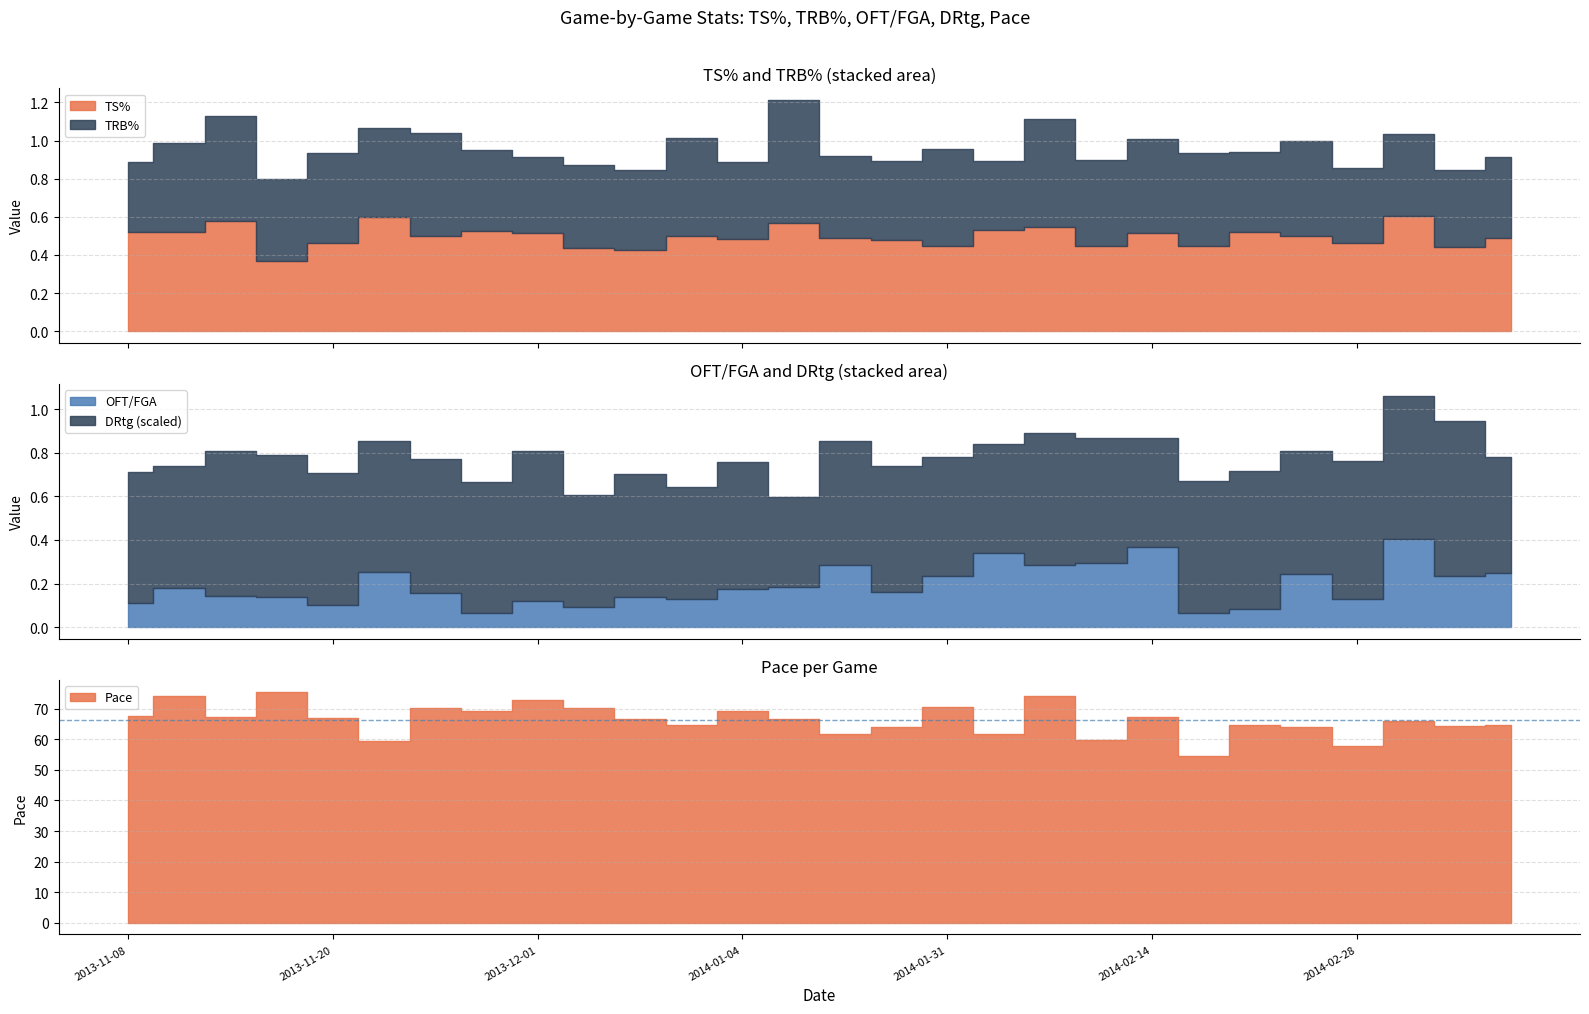

The TS% series shows 0.2 at 2014-02-14. True or false?

False